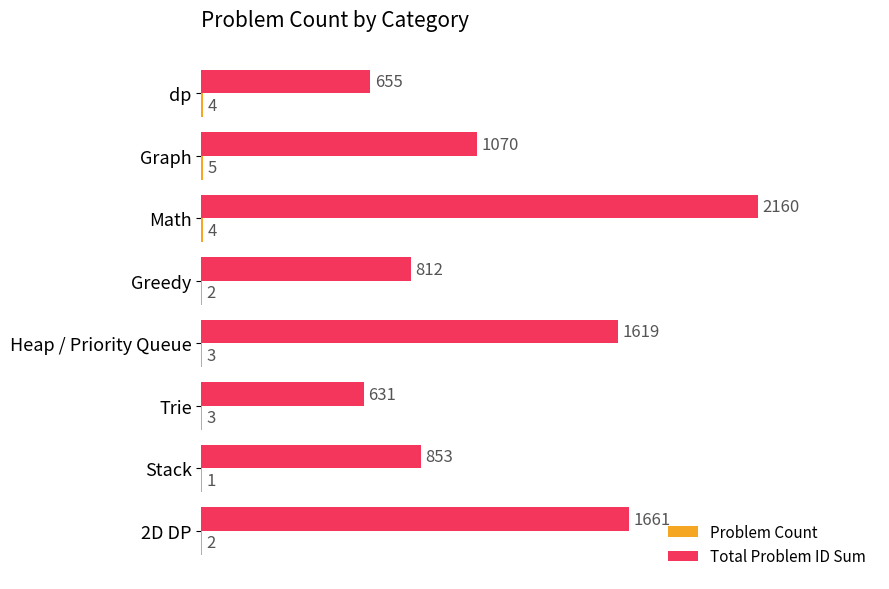

Which series changed the most between Trie and 2D DP?

Total Problem ID Sum